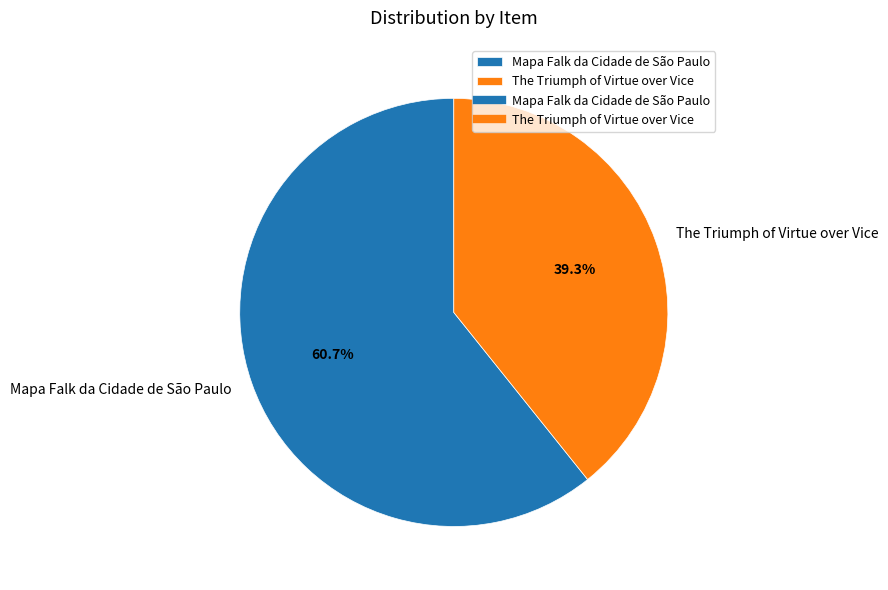

Count the number of slices in the pie.

2